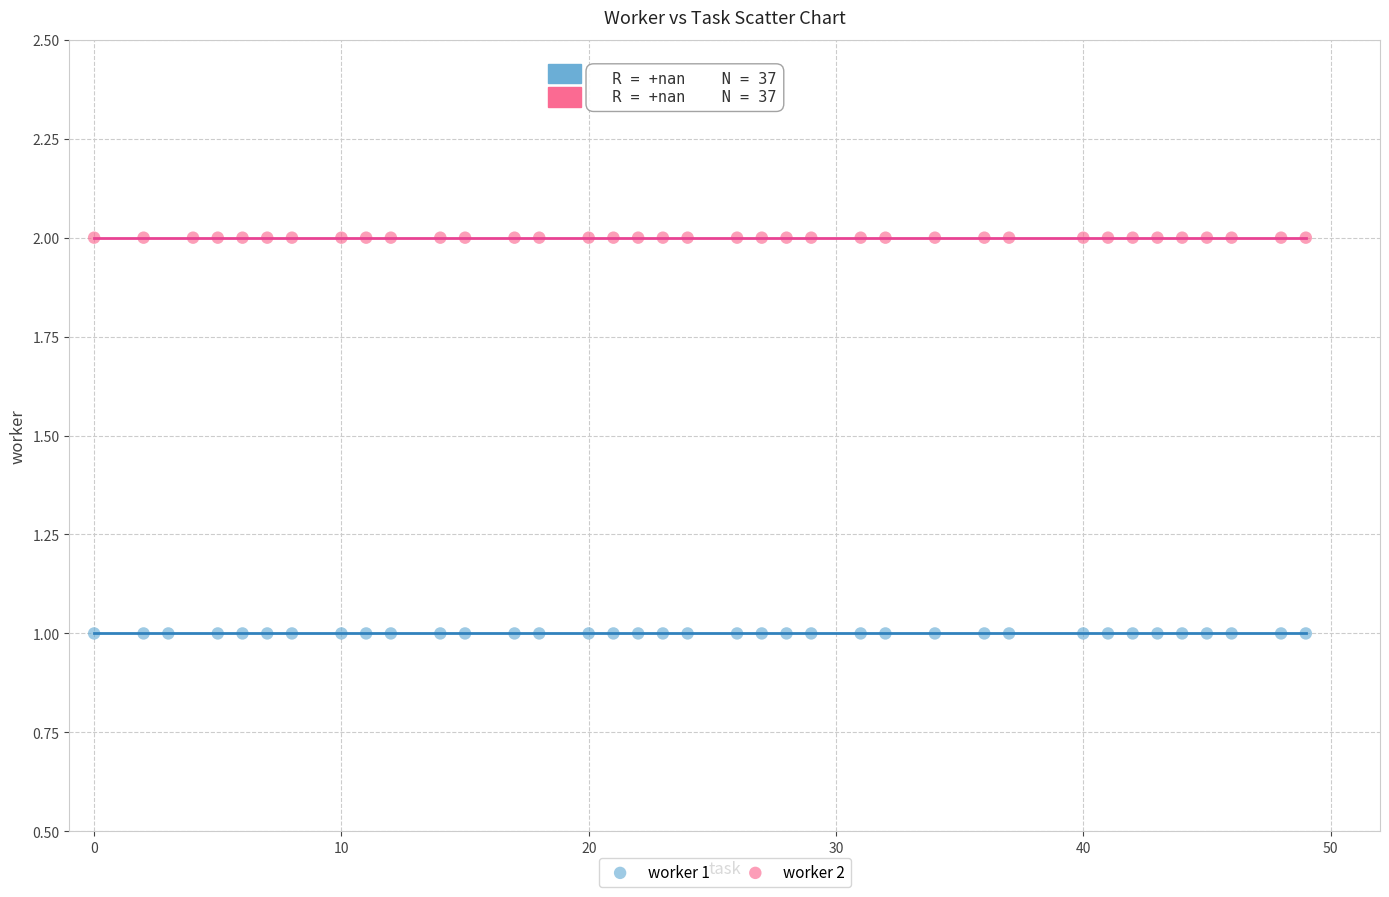

Which series reaches the minimum Y coordinate?

worker 1